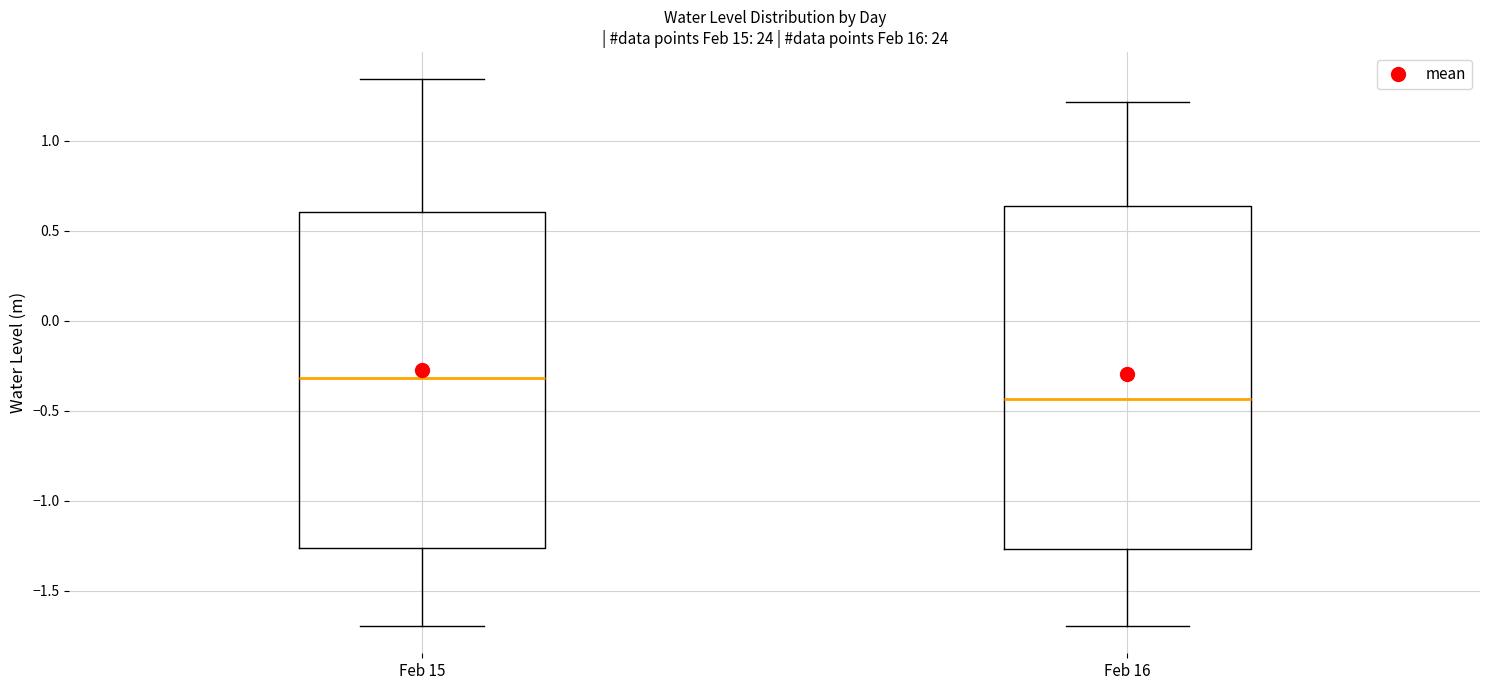

Reading left to right, read every box against the y-axis: the position of its median line, the range the box covers, and the ends of its whiskers. The values are not printed on the chart, so give them approximately, as read against the axis.

Feb 15: median -0.30, box -1.25 to 0.60, whiskers -1.70 to 1.35
Feb 16: median -0.45, box -1.25 to 0.65, whiskers -1.70 to 1.20